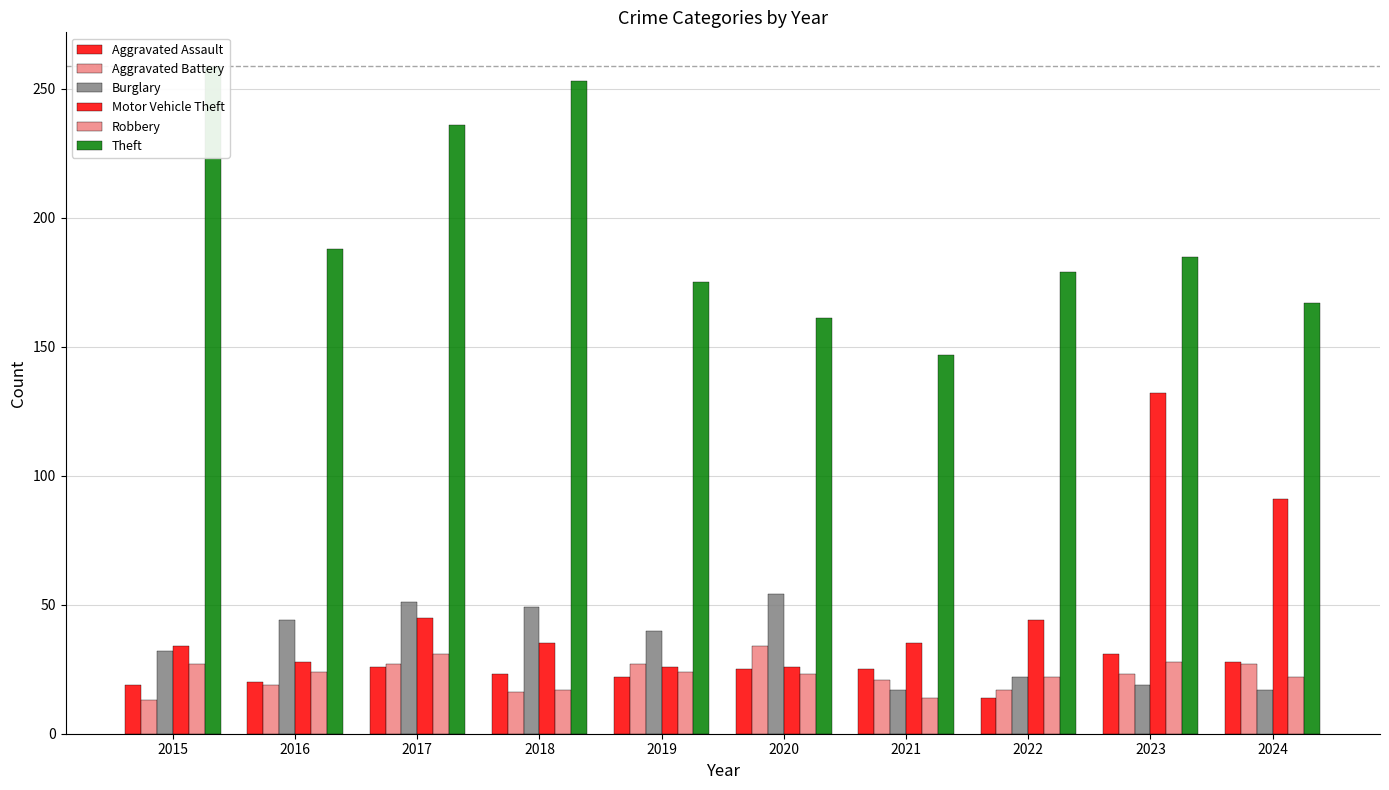

List the labels in order of Theft value, smallest first.

2021, 2020, 2024, 2019, 2022, 2023, 2016, 2017, 2018, 2015